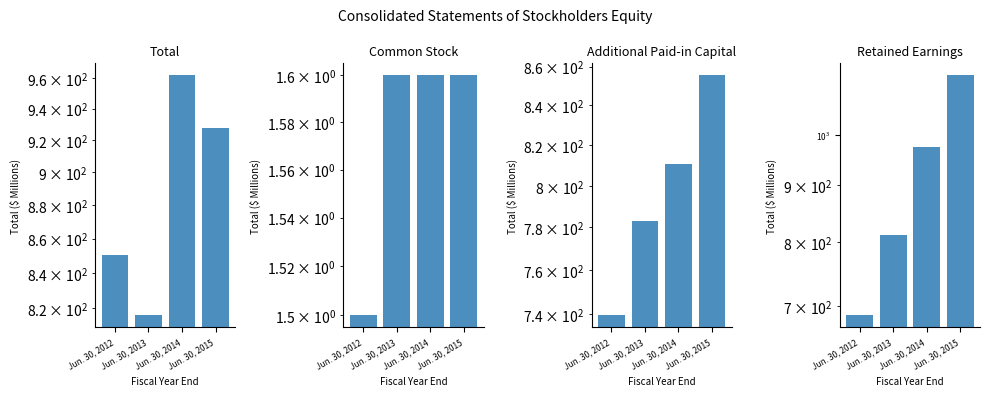

At which category is the sum across all series the highest?

Jun. 30, 2015